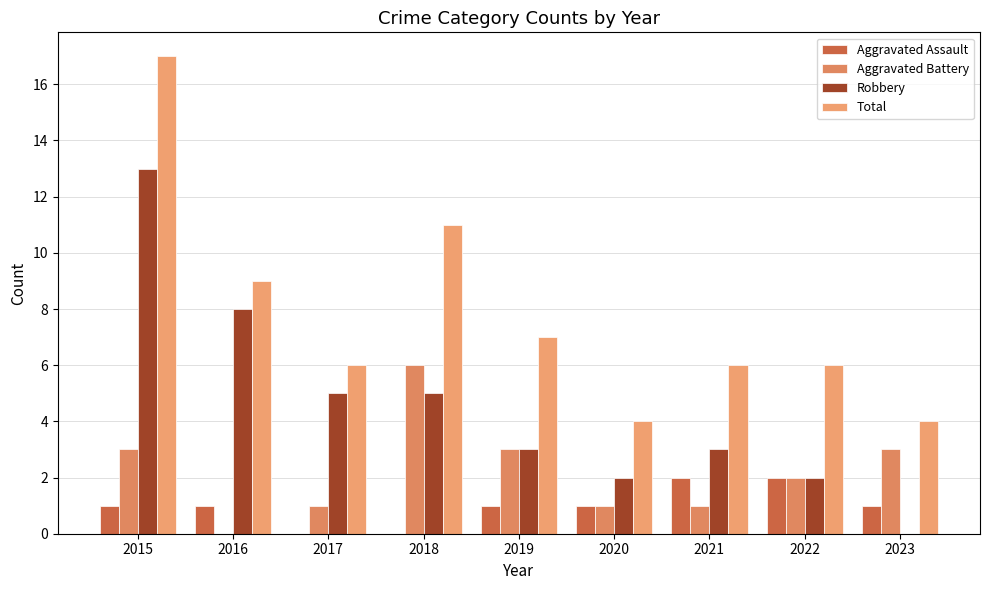

At which category is the sum across all series the highest?

2015